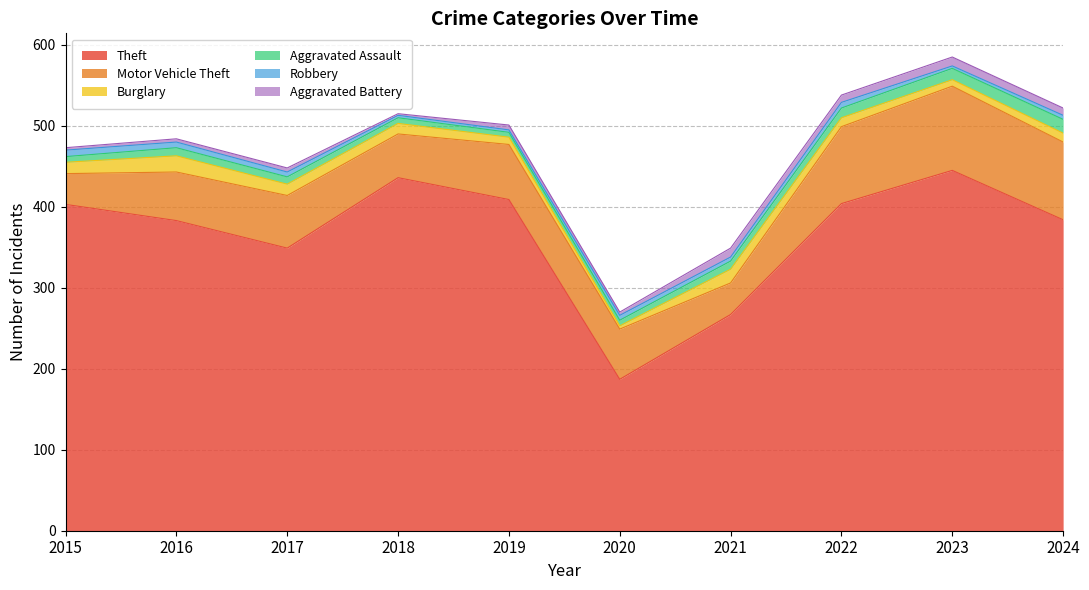

What is the highest value of the Burglary series?

20